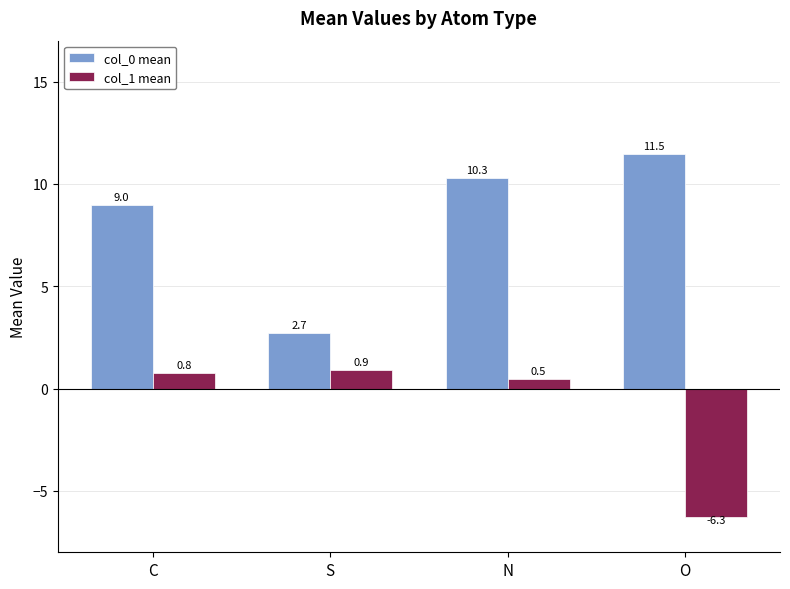

What is the total value across all series at S?

3.6